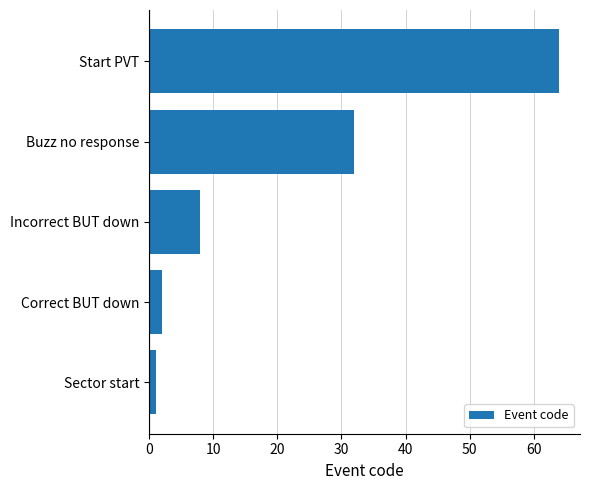

Rank the categories by value from lowest to highest.

Sector start, Correct BUT down, Incorrect BUT down, Buzz no response, Start PVT